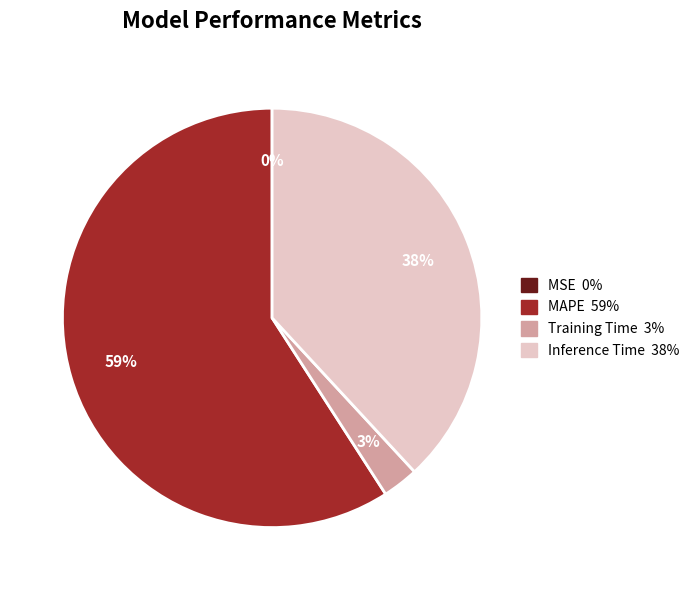

Is there any slice that represents more than half of the pie?

Yes